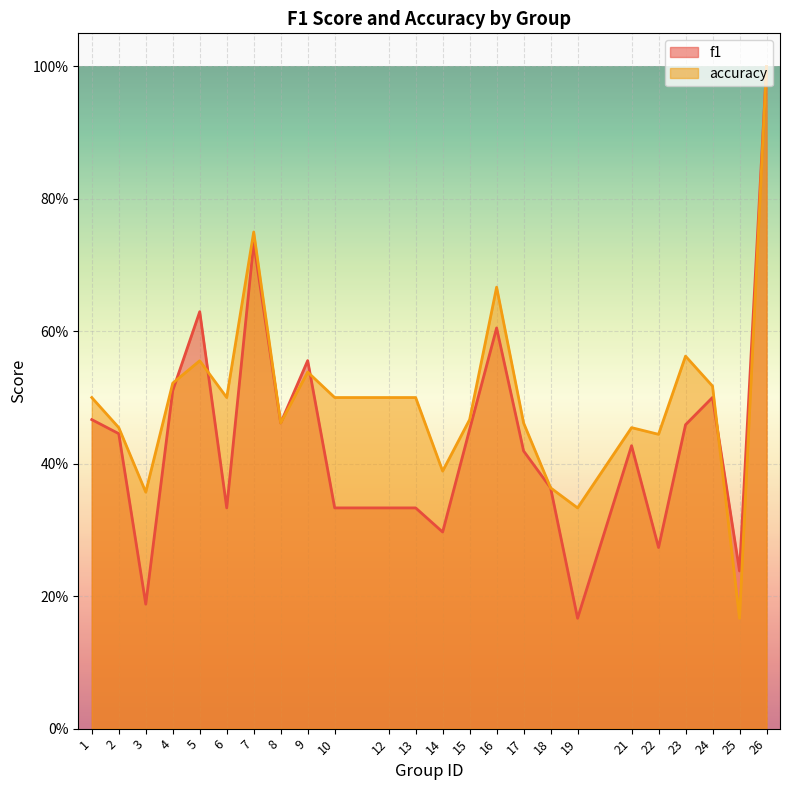

How many times do accuracy and f1 cross each other?

4